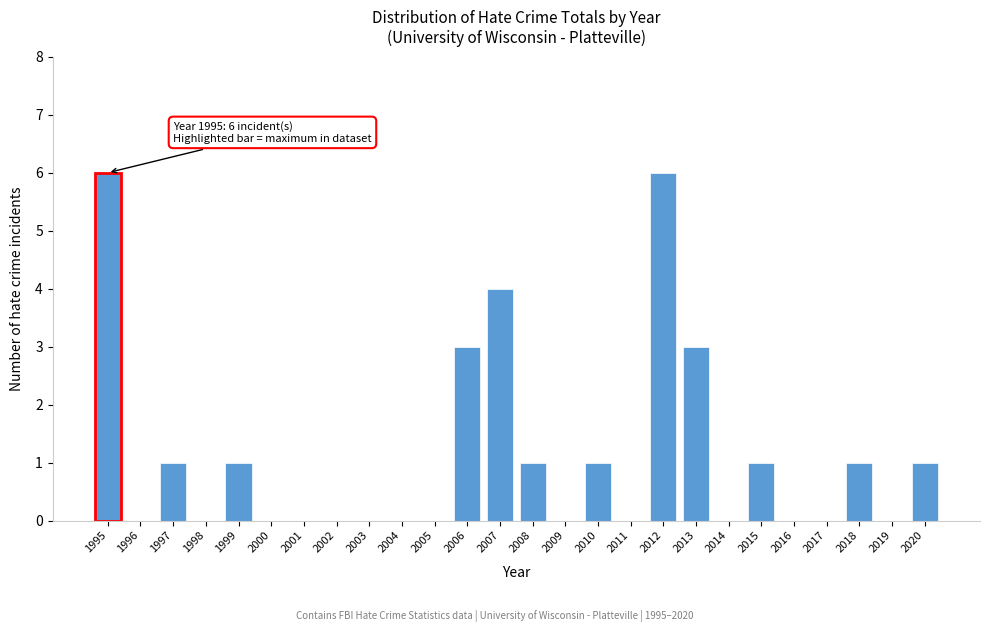

Reading left to right, what are all the values shown in this chart?

1995=6	1996=0	1997=1	1998=0	1999=1	2000=0	2001=0	2002=0	2003=0	2004=0	2005=0	2006=3	2007=4	2008=1	2009=0	2010=1	2011=0	2012=6	2013=3	2014=0	2015=1	2016=0	2017=0	2018=1	2019=0	2020=1